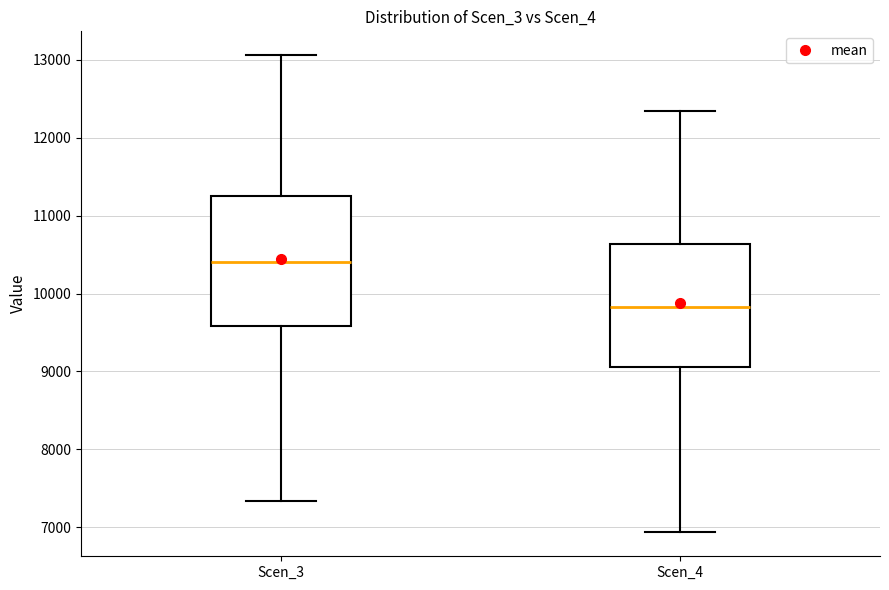

Reading left to right, read every box against the y-axis: the position of its median line, the range the box covers, and the ends of its whiskers. The values are not printed on the chart, so give them approximately, as read against the axis.

Scen_3: median 10400, box 9600 to 11300, whiskers 7300 to 13100
Scen_4: median 9800, box 9100 to 10600, whiskers 6900 to 12300